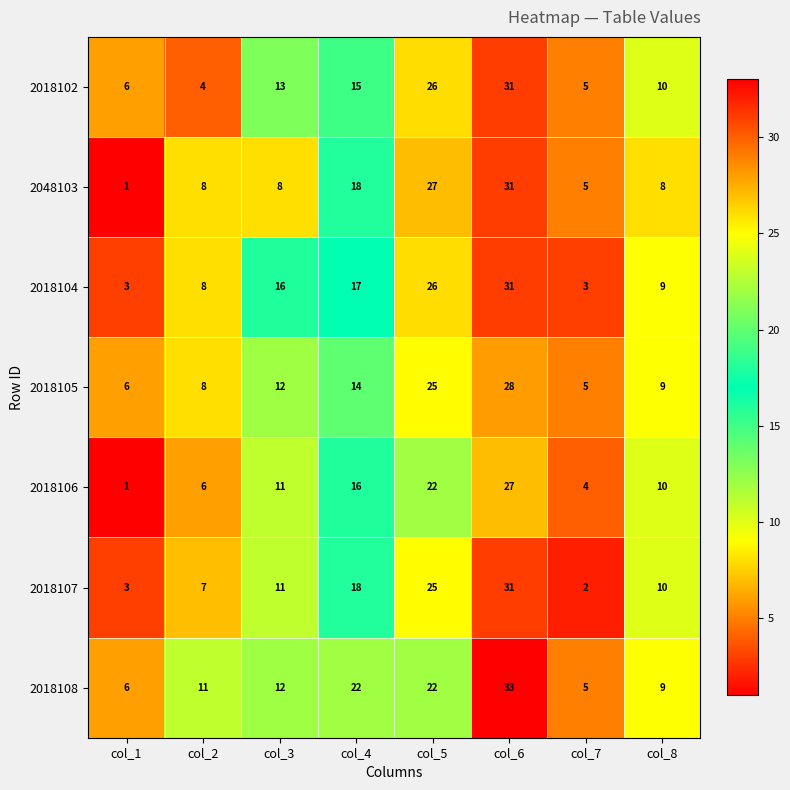

Which series has the largest total across all categories?

2018108